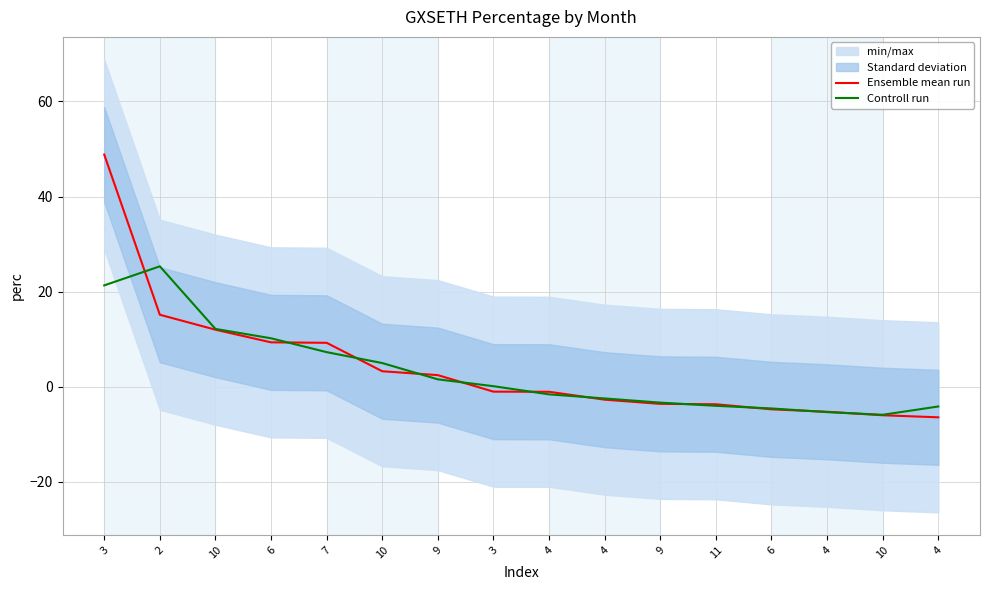

At which category does the chart reach its peak across all series?

3